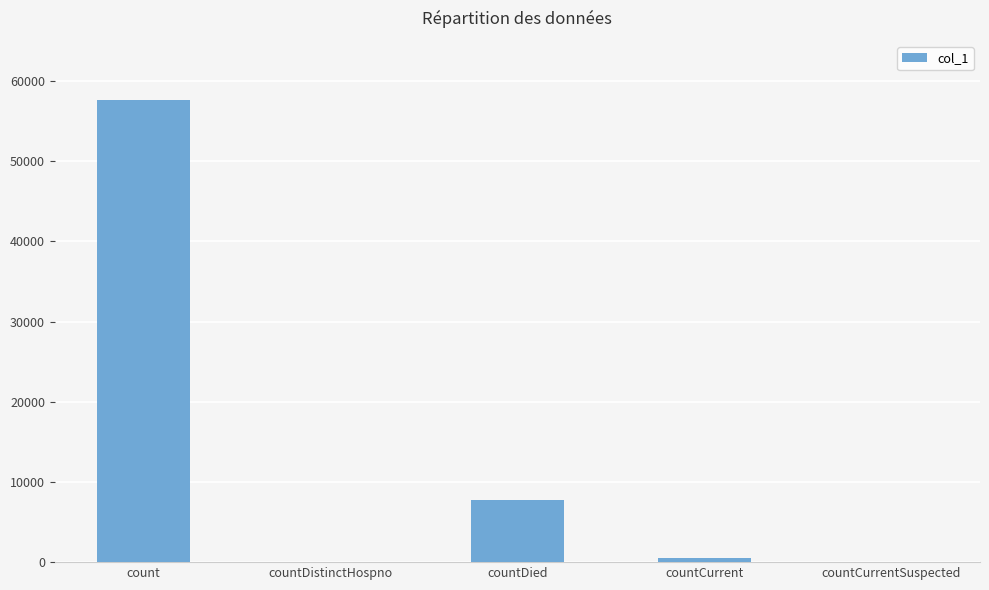

How many data points does each series have?

5